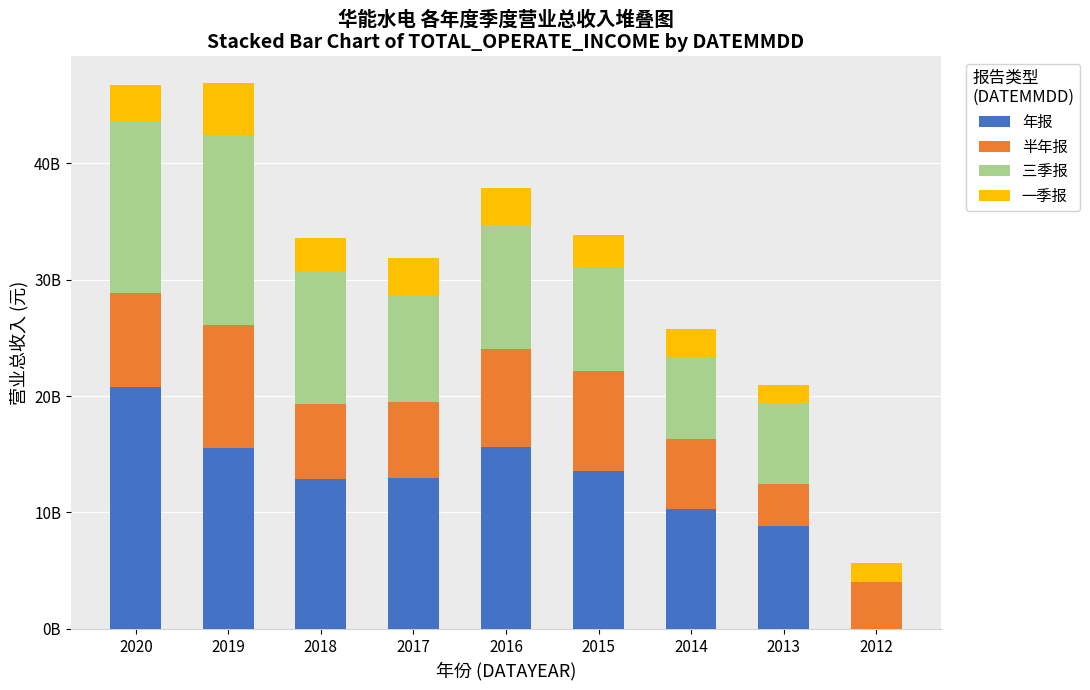

The 年报 series shows 27047814752.2 at 2016. True or false?

False